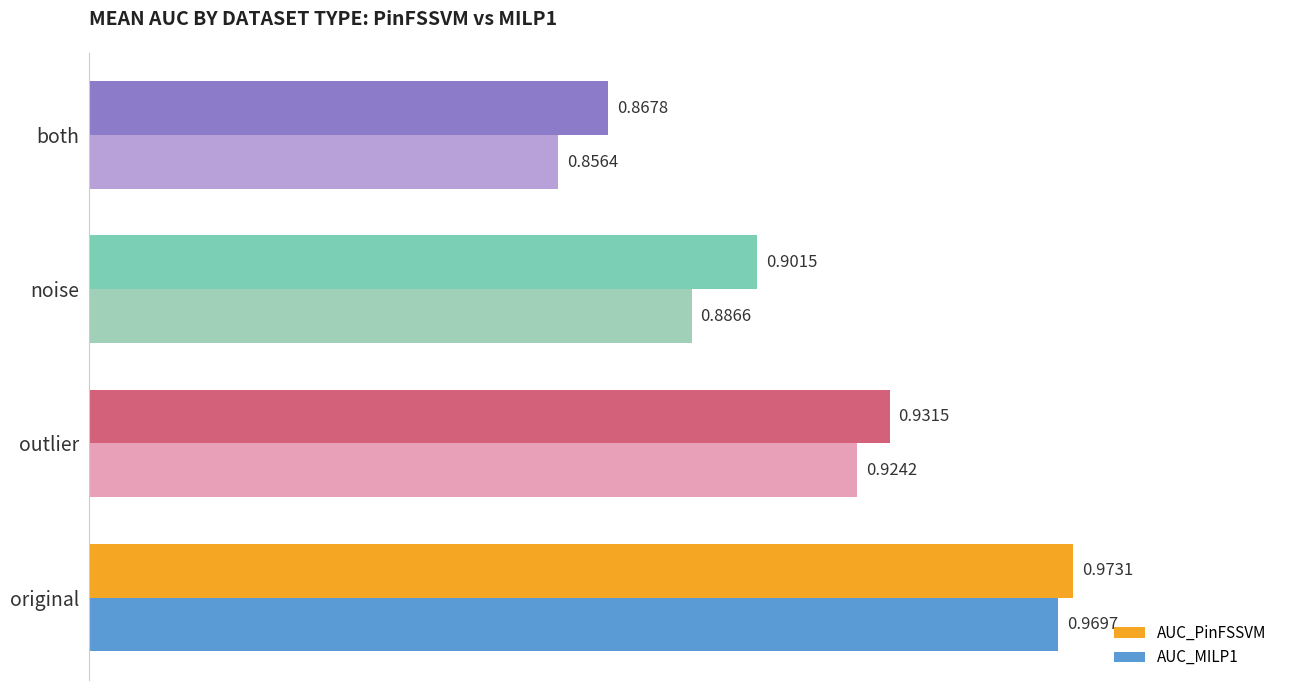

Which category has the lowest value in the AUC_MILP1 series?

both